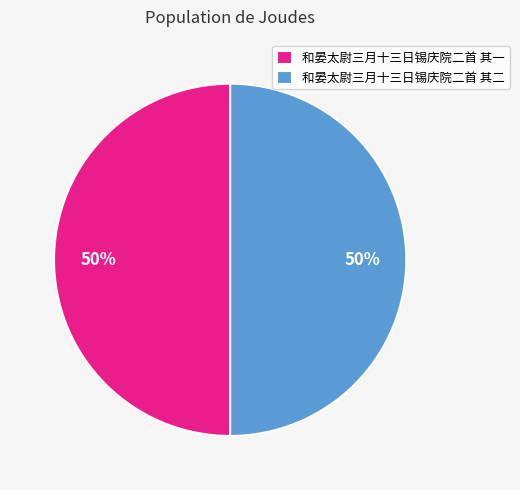

To the nearest percent, what percentage of the pie is 和晏太尉三月十三日锡庆院二首 其一?

50%